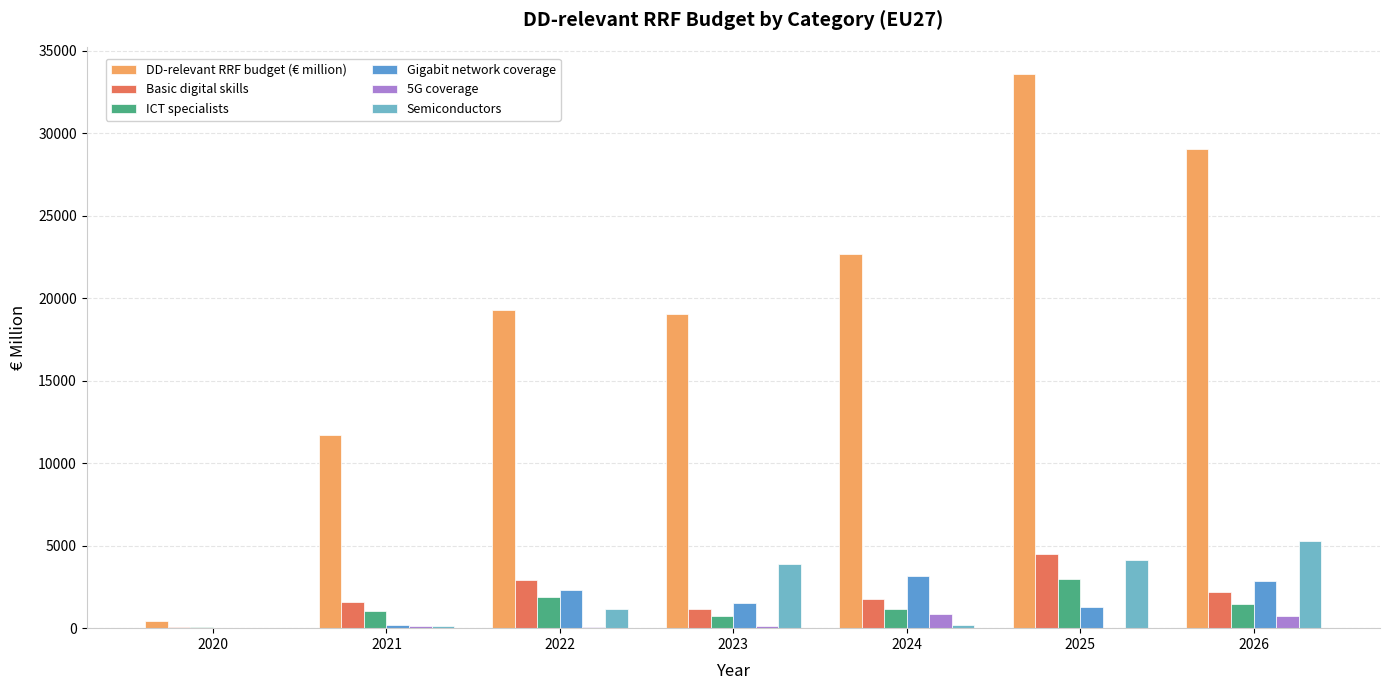

How many values in the Gigabit network coverage series exceed 1505?

4